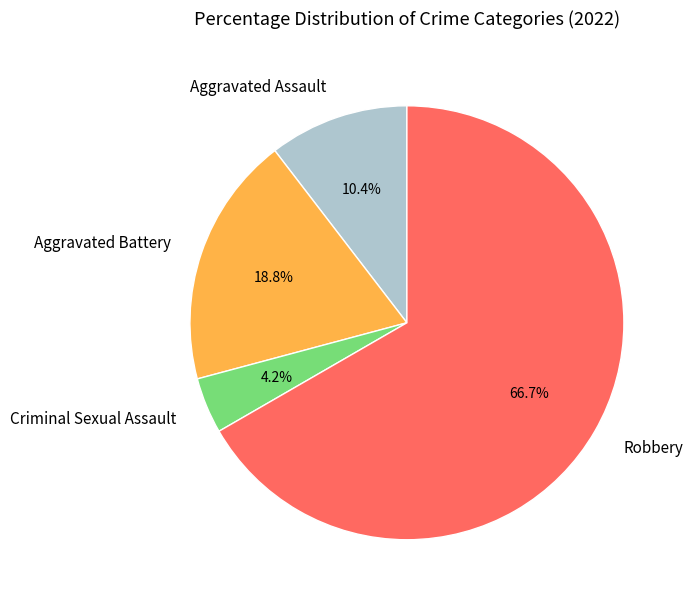

To the nearest percent, what is the average slice percentage?

25%